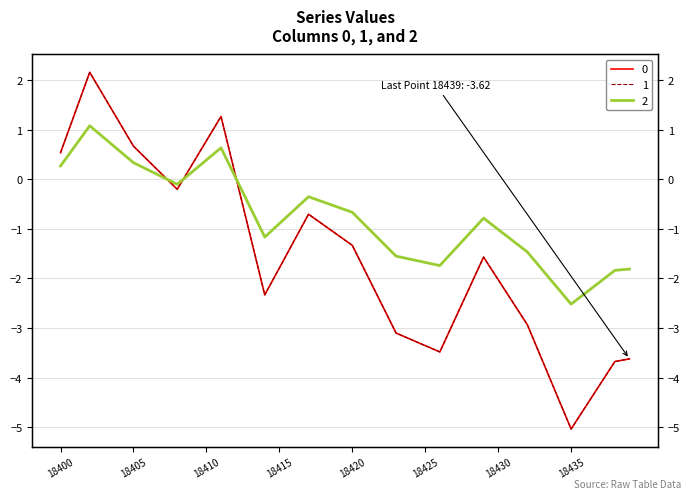

In 0, how many points are lower than both neighbors (excluding endpoints)?

4